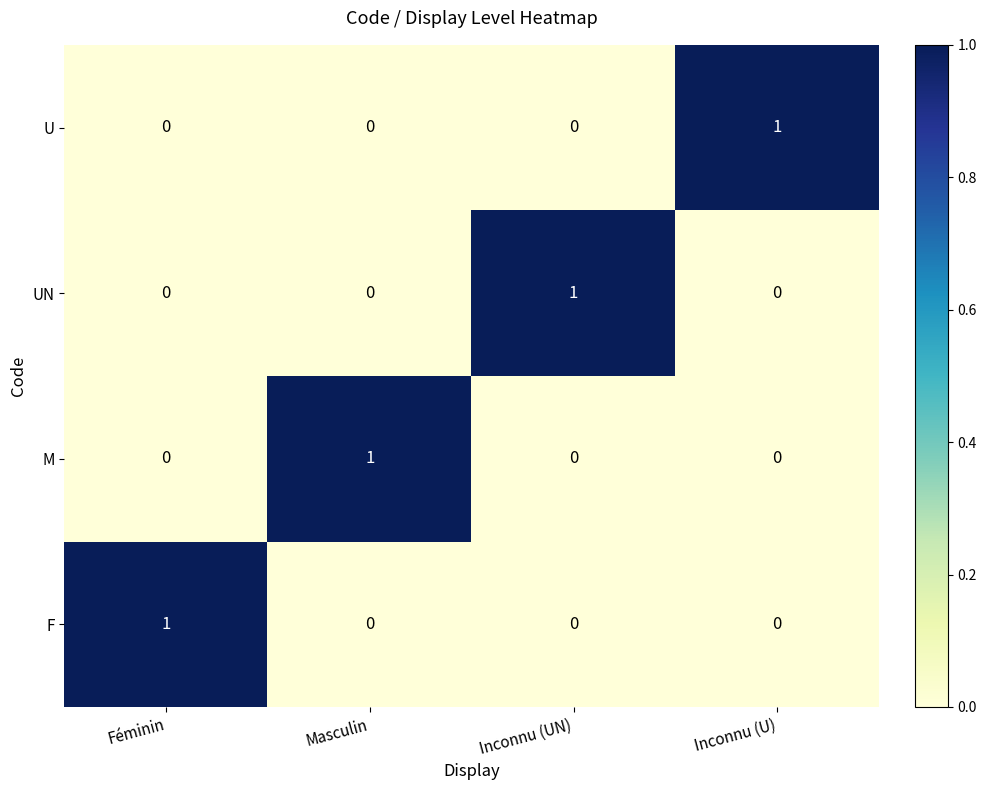

Reading left to right, extract all data points from this chart.

U: Féminin=0	Masculin=0	Inconnu (UN)=0	Inconnu (U)=1
UN: Féminin=0	Masculin=0	Inconnu (UN)=1	Inconnu (U)=0
M: Féminin=0	Masculin=1	Inconnu (UN)=0	Inconnu (U)=0
F: Féminin=1	Masculin=0	Inconnu (UN)=0	Inconnu (U)=0